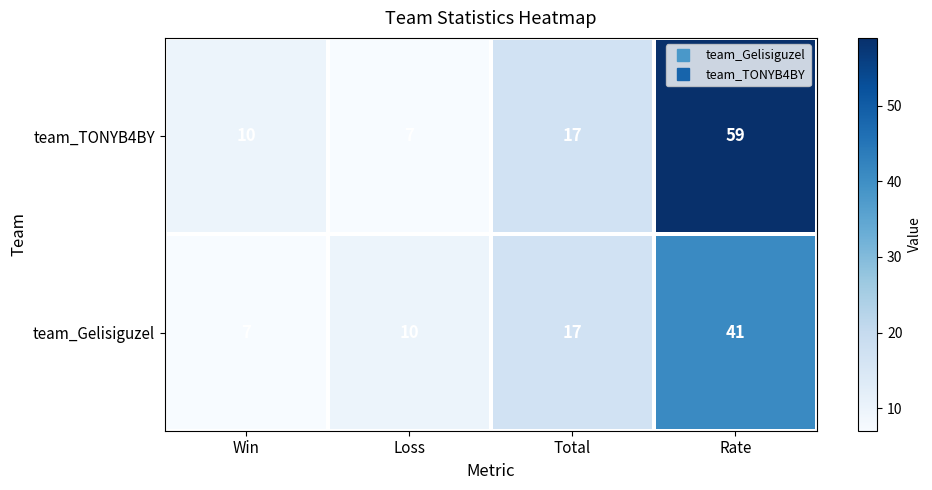

Is the value of team_TONYB4BY at Rate greater than the value of team_Gelisiguzel at Loss?

Yes